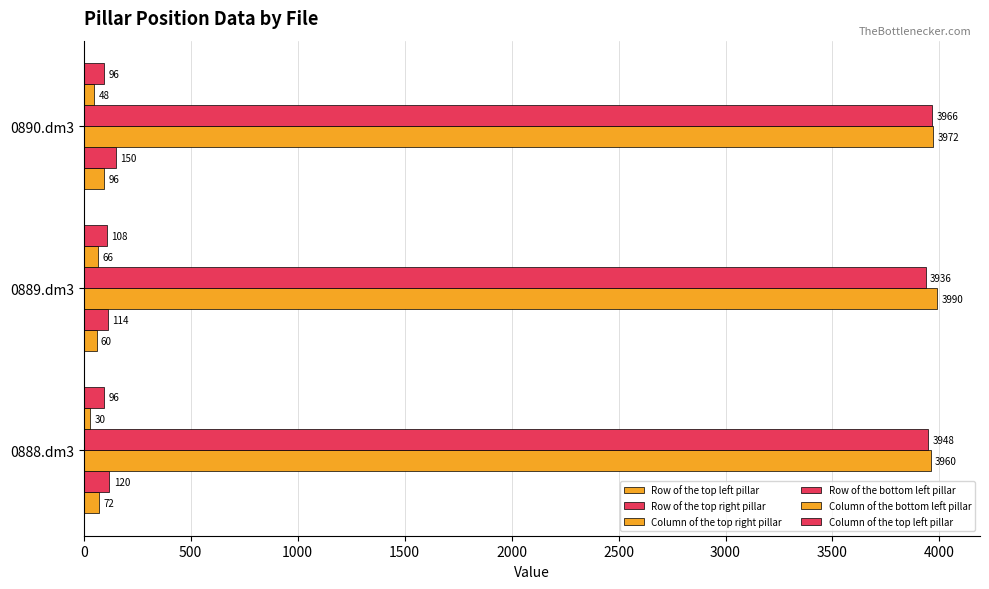

Reading left to right, extract all data points from this chart.

Row of the top left pillar: 72	60	96
Row of the top right pillar: 120	114	150
Column of the top right pillar: 3960	3990	3972
Row of the bottom left pillar: 3948	3936	3966
Column of the bottom left pillar: 30	66	48
Column of the top left pillar: 96	108	96